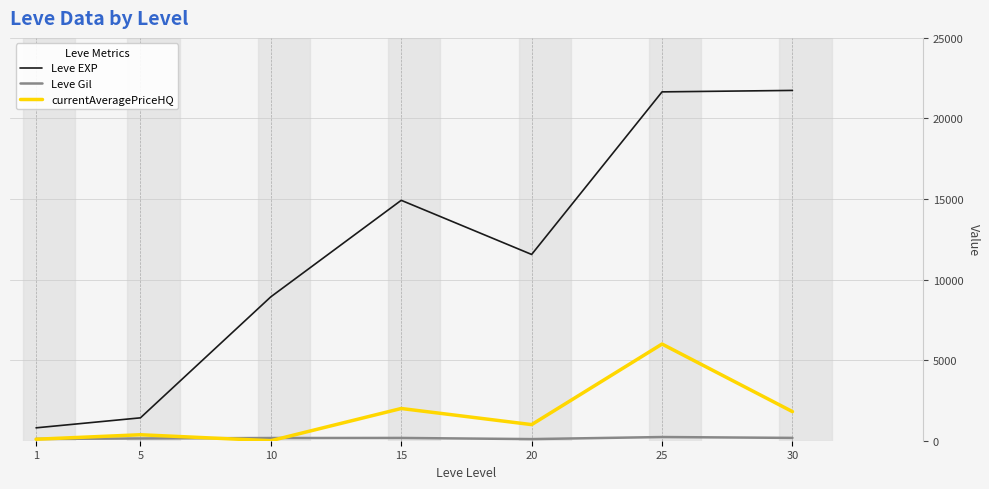

Which series has the largest range (max minus min)?

Leve EXP